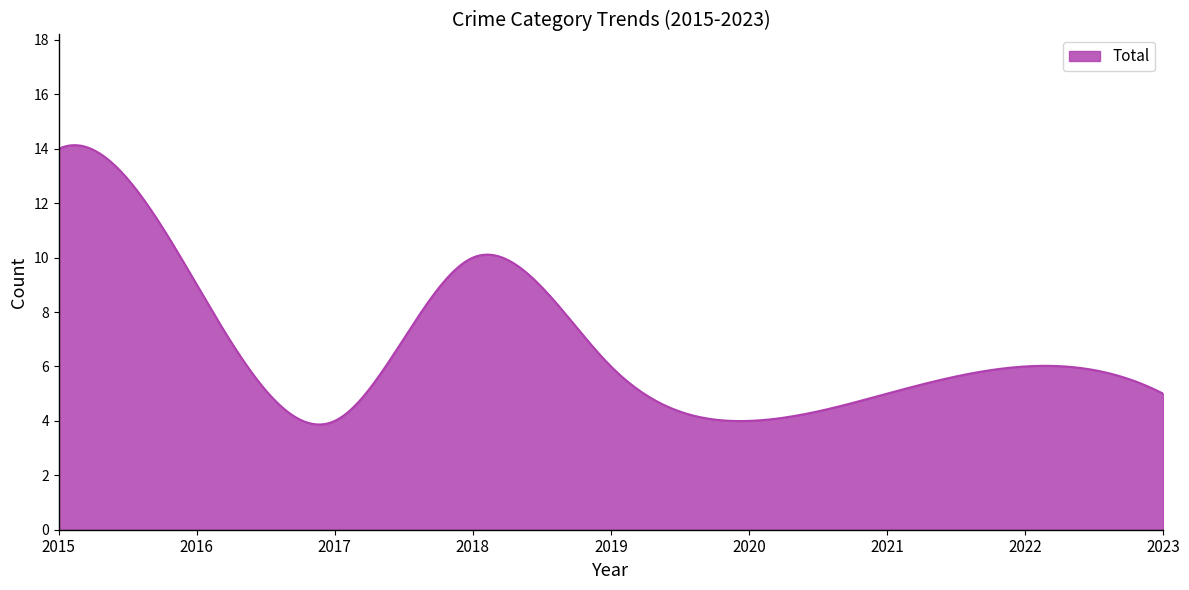

What is the difference between the maximum and minimum values?

10.3